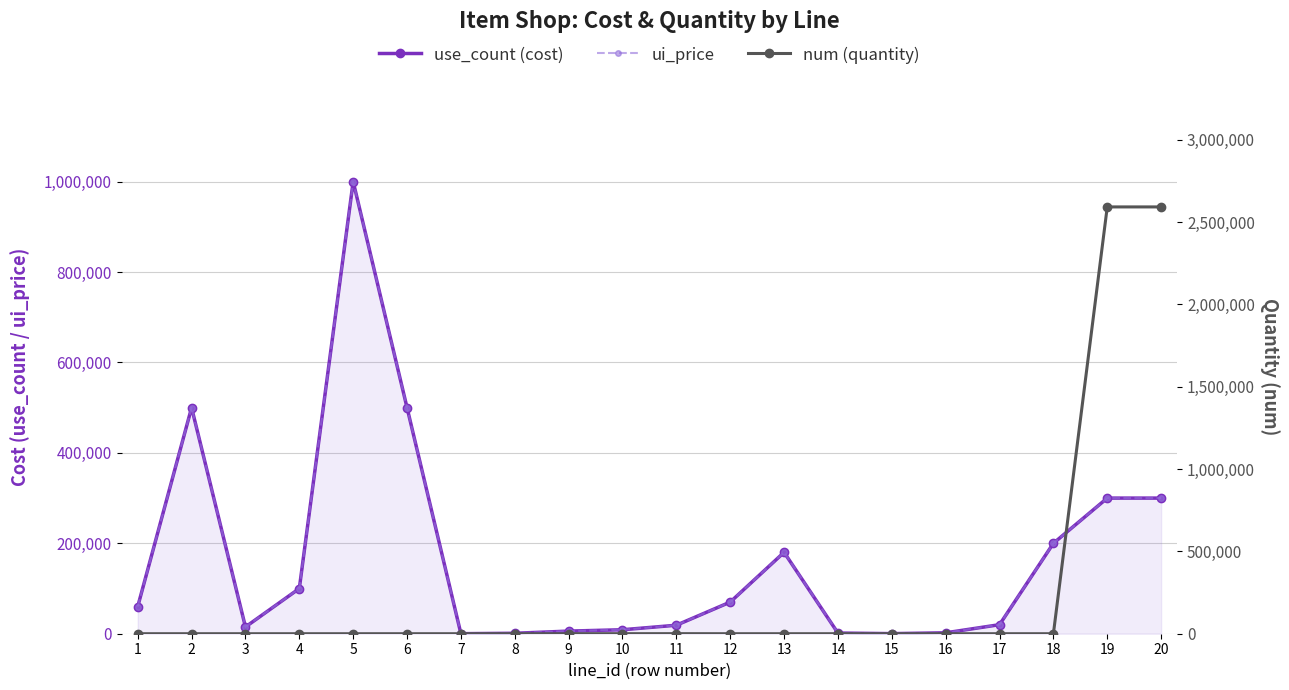

Which has a higher value, 7 or 9?

9